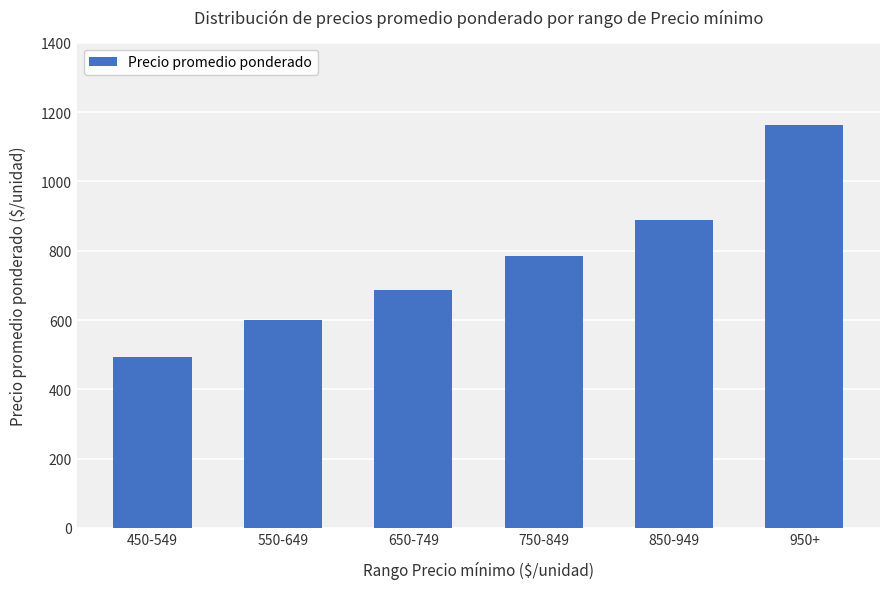

The chart shows a value of 118 at 450-549. True or false?

False